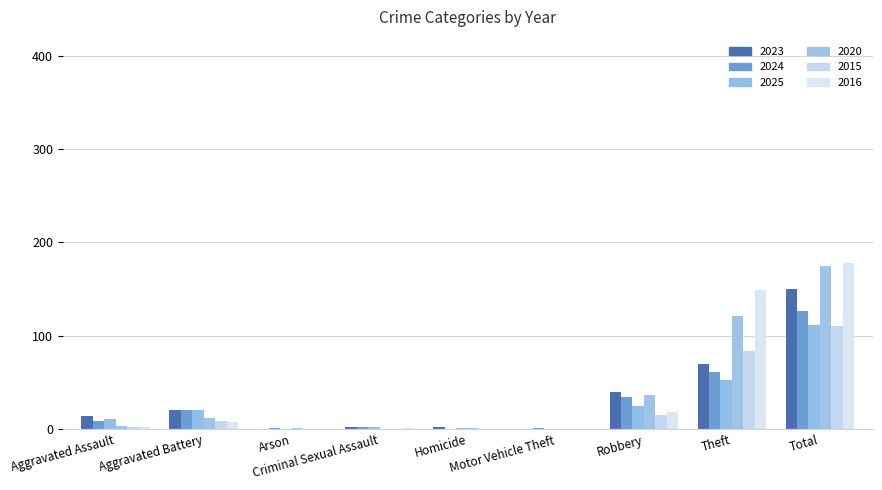

What is the difference between the second highest and second lowest values in the 2023 series?

70